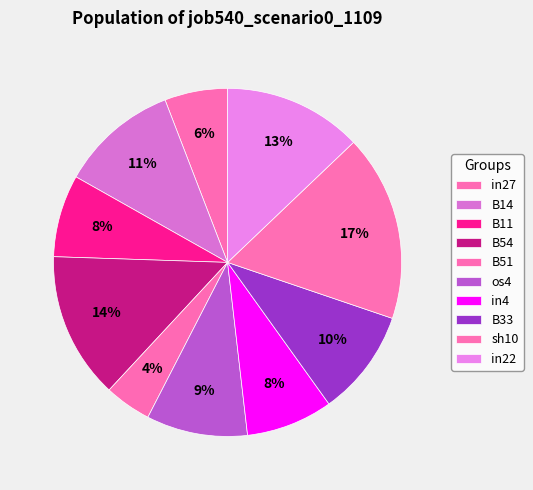

Rank the categories by value from lowest to highest.

B51, in27, B11, in4, os4, B33, B14, in22, B54, sh10